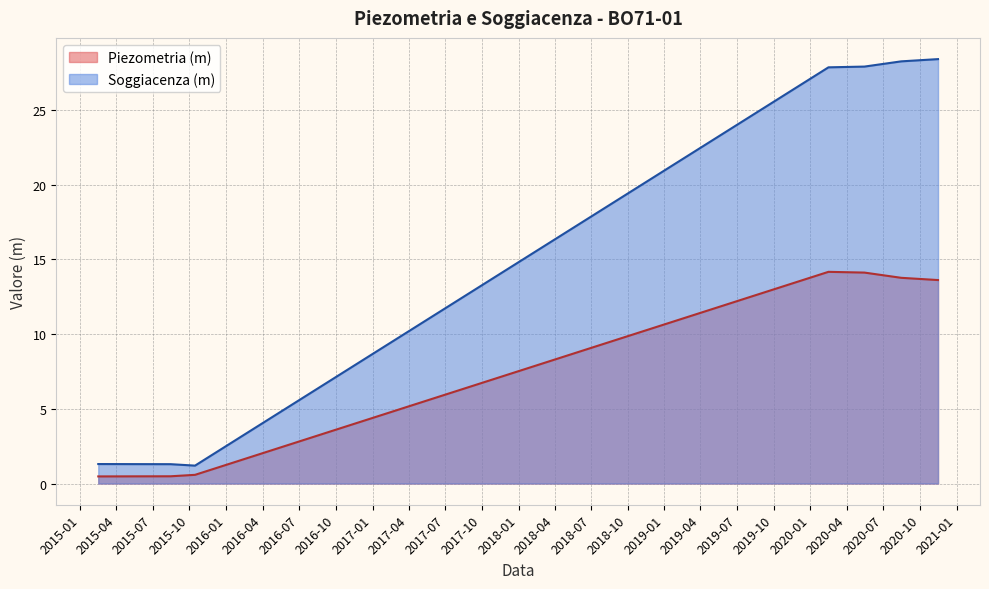

How many lines are shown in the chart?

2